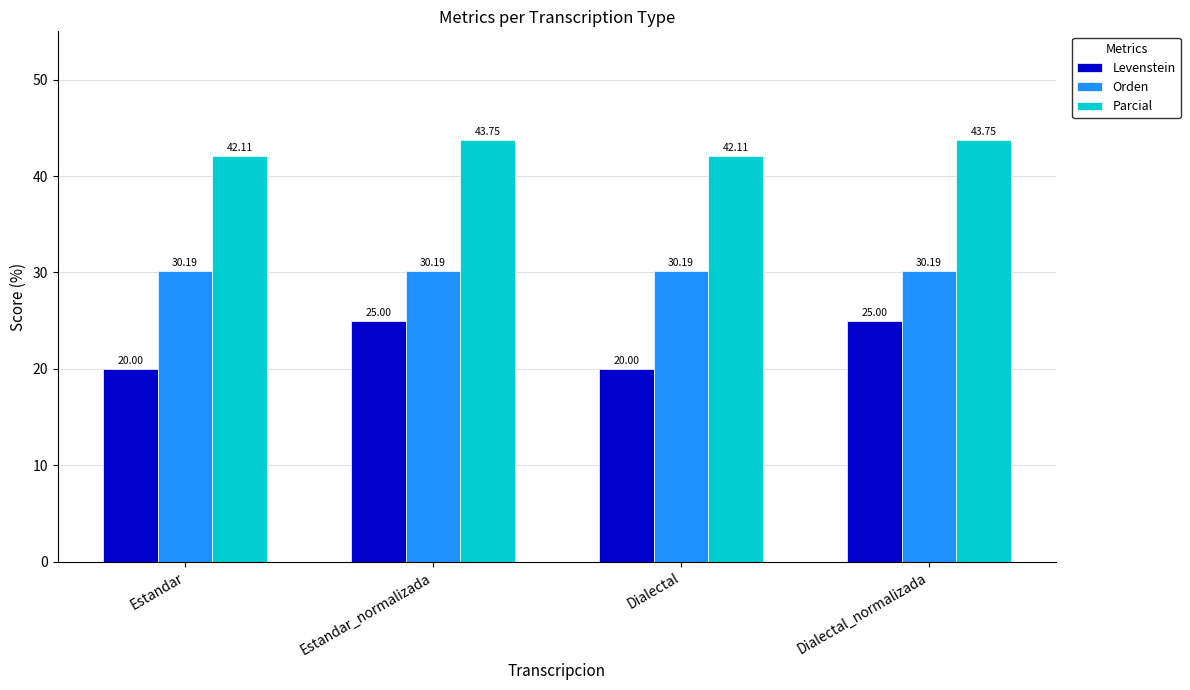

At which label does Parcial first exceed 43?

Estandar_normalizada